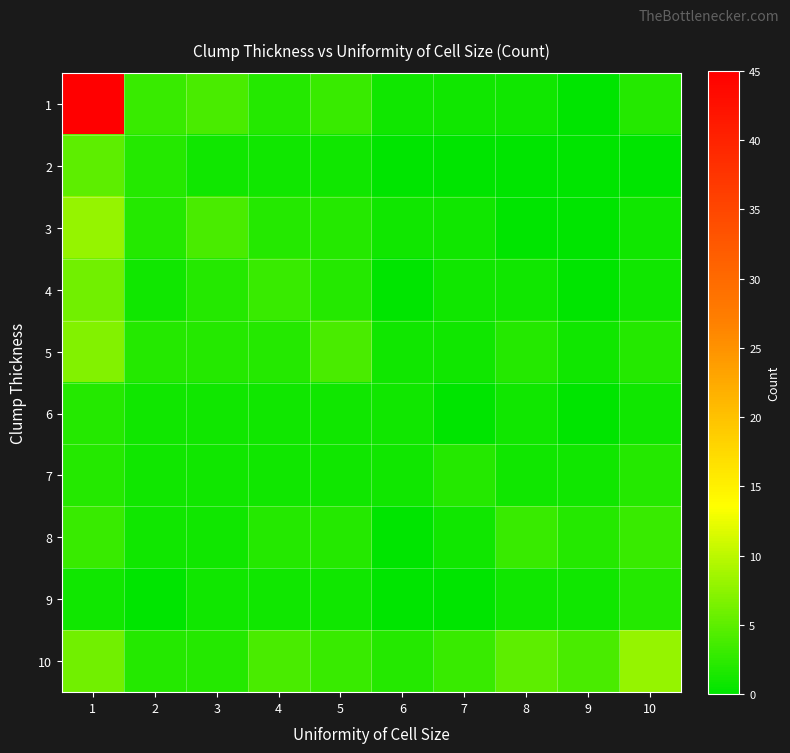

Which series has the widest spread of values?

1